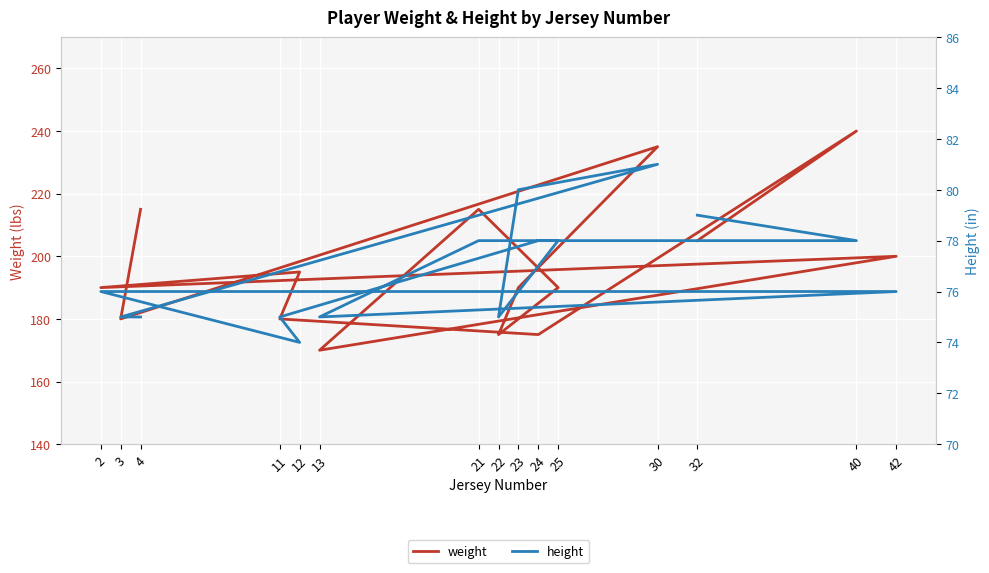

True or false: weight has a value of 190 at 23.

True